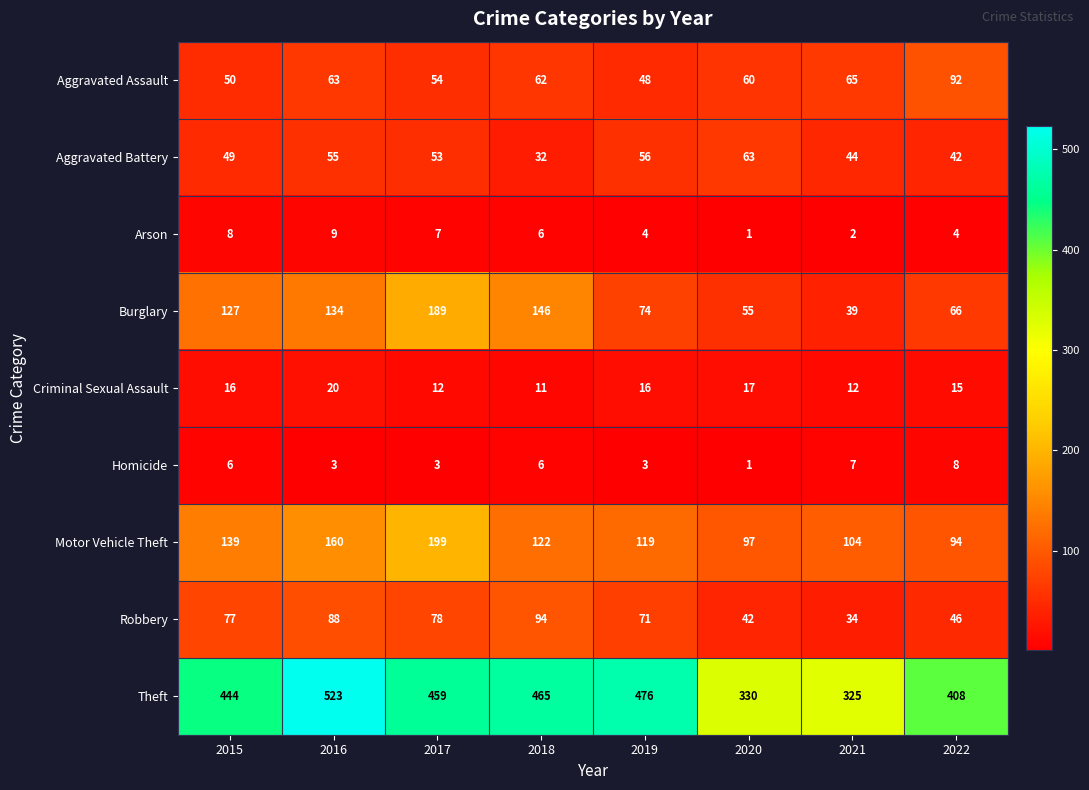

Is it true that Burglary equals 33 at 2022?

False